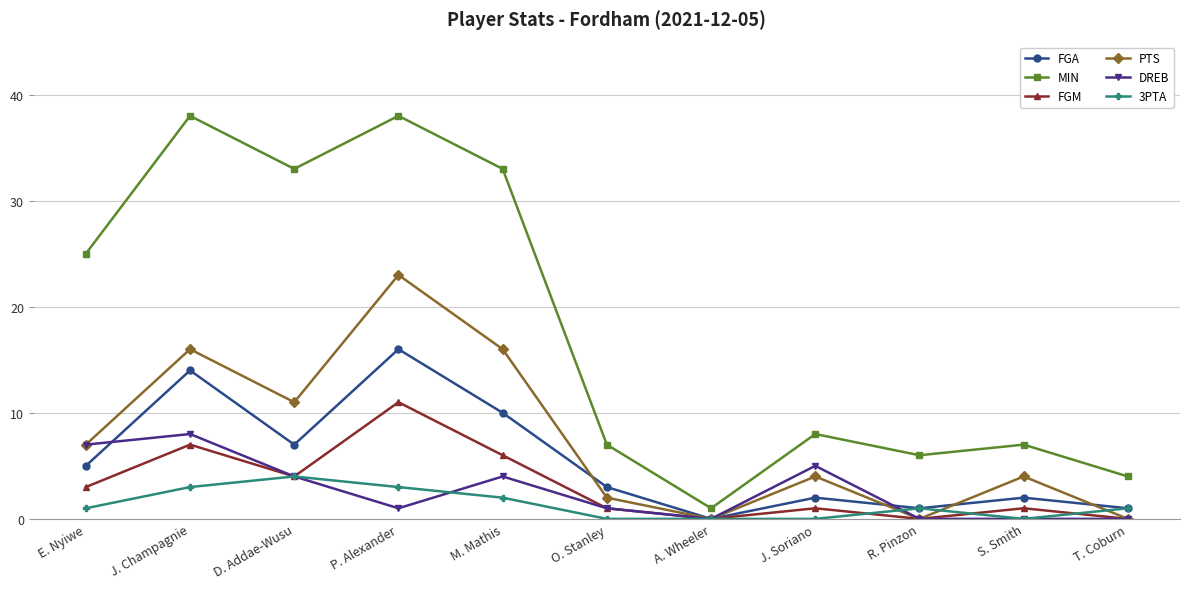

How many categories are shown in the chart?

11